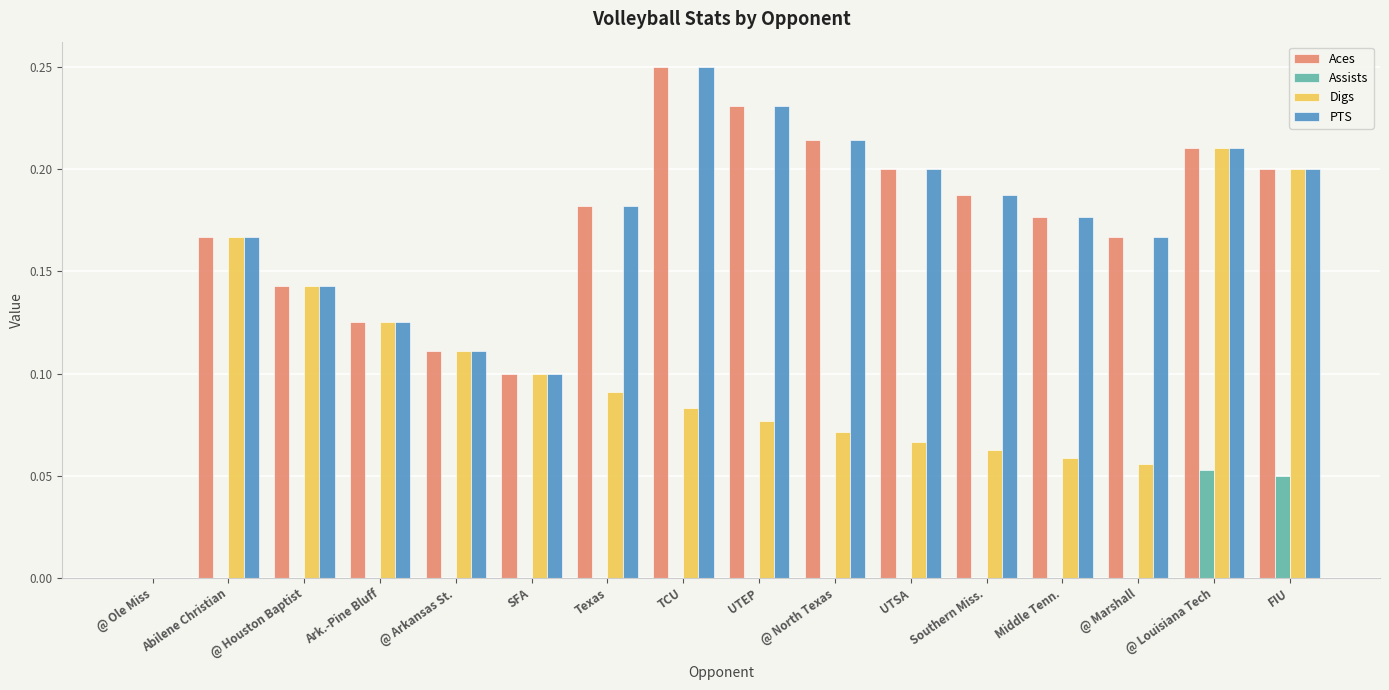

The value of Assists at Texas is 0.0. True or false?

True